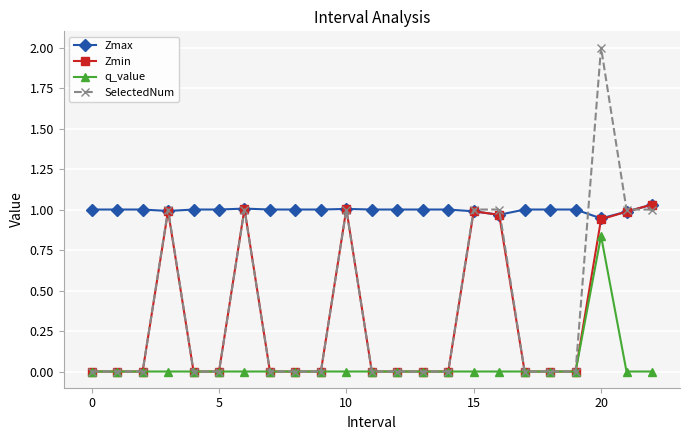

Which series has the largest total across all categories?

Zmax